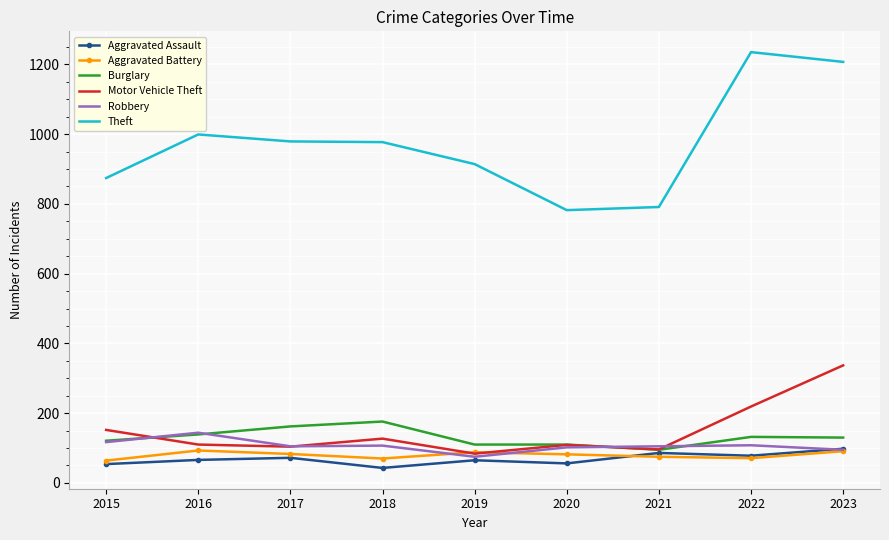

Read the Robbery value at 2022, to the nearest 5.

110